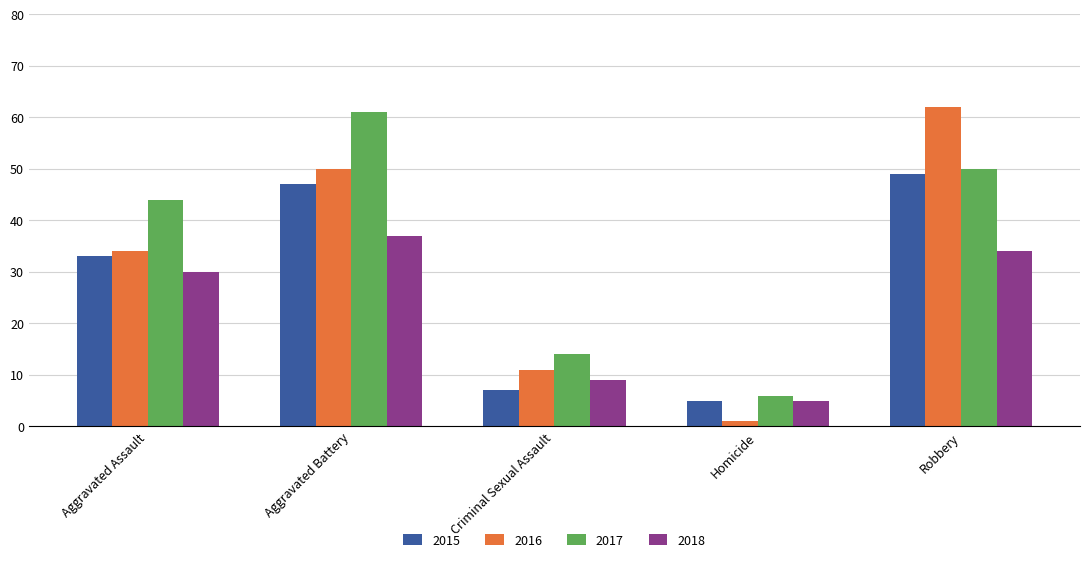

Reading left to right, transcribe all the data shown in this chart.

2015: Aggravated Assault=33	Aggravated Battery=47	Criminal Sexual Assault=7	Homicide=5	Robbery=49
2016: Aggravated Assault=34	Aggravated Battery=50	Criminal Sexual Assault=11	Homicide=1	Robbery=62
2017: Aggravated Assault=44	Aggravated Battery=61	Criminal Sexual Assault=14	Homicide=6	Robbery=50
2018: Aggravated Assault=30	Aggravated Battery=37	Criminal Sexual Assault=9	Homicide=5	Robbery=34